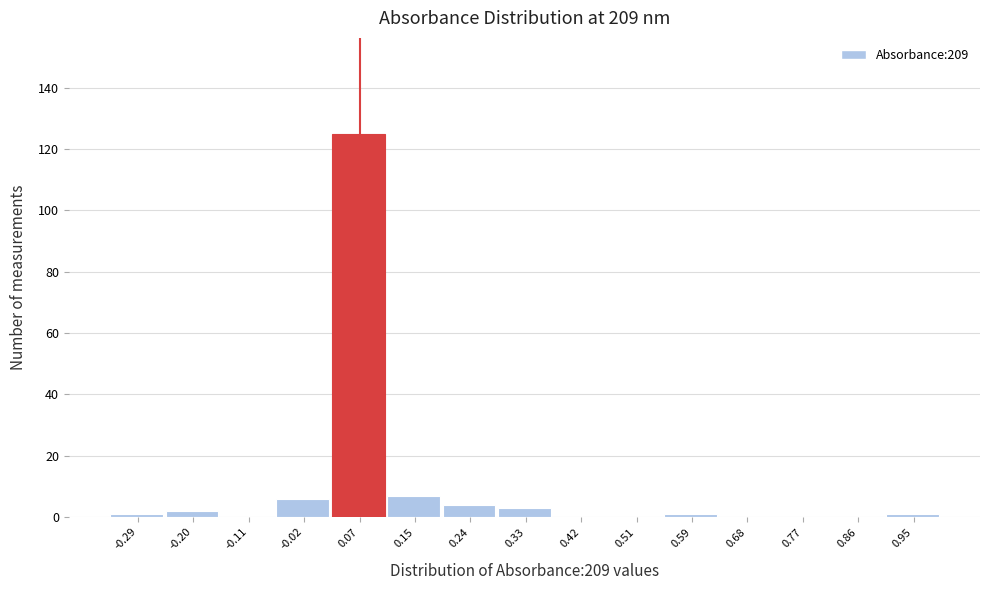

Reading left to right, transcribe this chart: for each bar, give the range it covers on the x-axis and its height. Neither the bar edges nor the heights are printed on the chart, so give them approximately, as read against the axes.

-0.330 to -0.242: under 2
-0.242 to -0.154: 2
-0.154 to -0.066: 0
-0.066 to 0.022: 6
0.022 to 0.110: 126
0.110 to 0.198: 8
0.198 to 0.286: 4
0.286 to 0.374: 4
0.374 to 0.462: 0
0.462 to 0.550: 0
0.550 to 0.638: under 2
0.638 to 0.726: 0
0.726 to 0.814: 0
0.814 to 0.902: 0
0.902 to 0.990: under 2